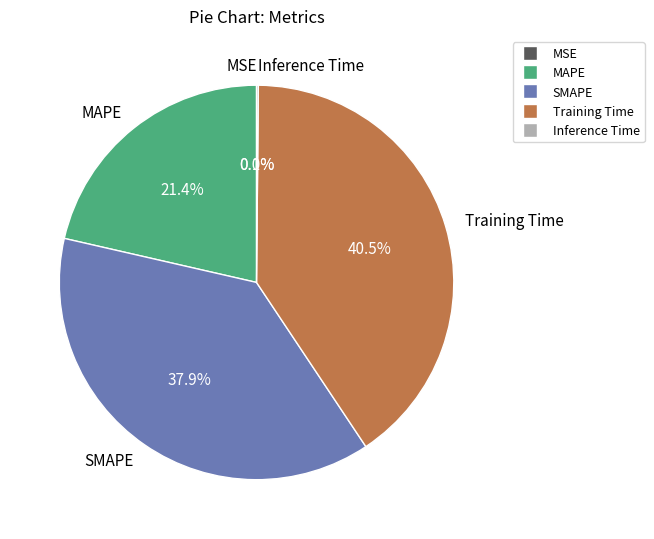

Does any single category account for the majority?

No